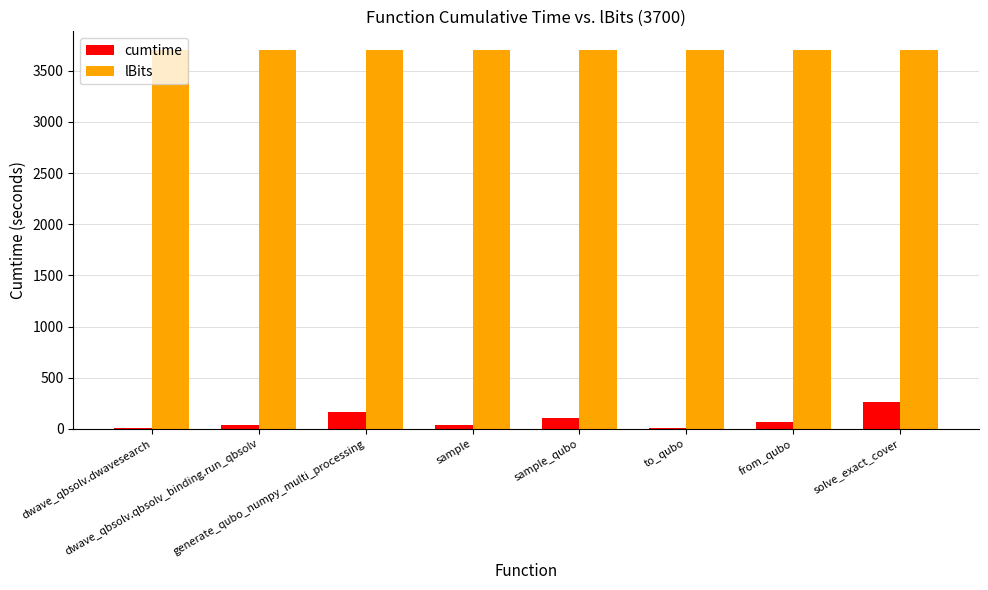

What is the sum of all cumtime values?

683.4